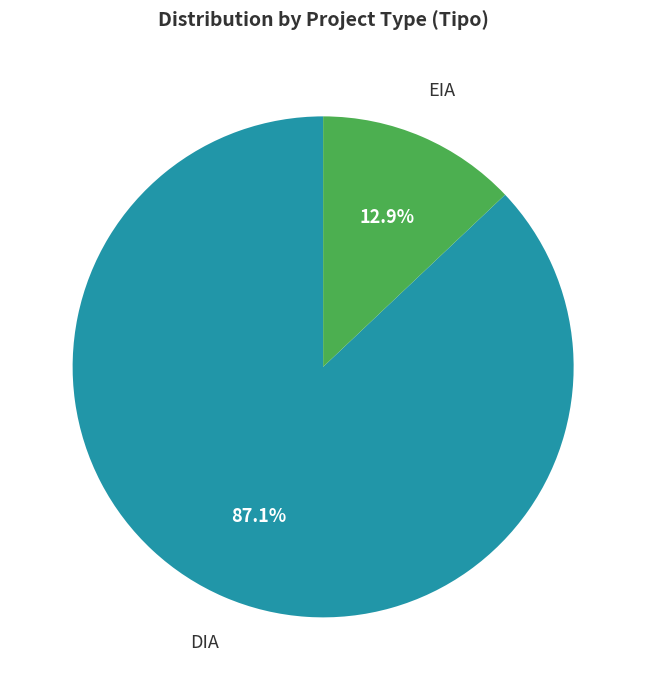

To the nearest percent, what is the difference between the largest and smallest slice percentages?

74%